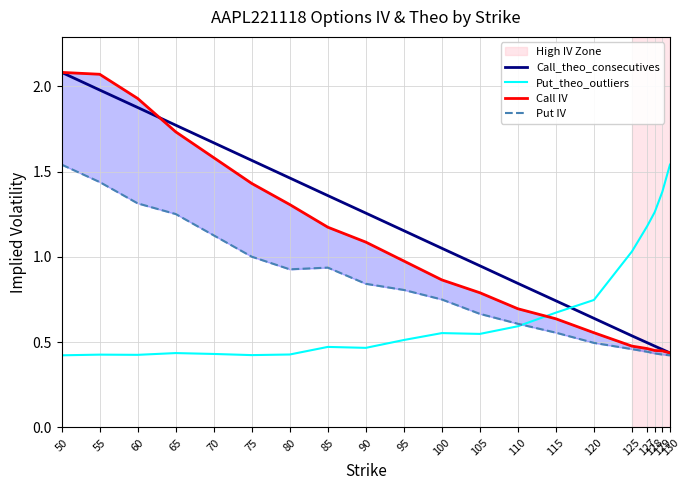

The value of Put_theo_outliers at 65 is 0.2. True or false?

False